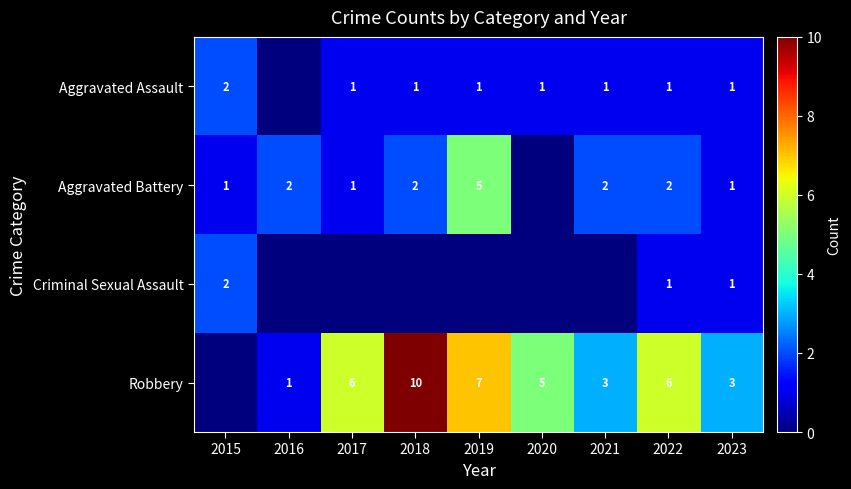

Is the value of Criminal Sexual Assault at 2023 greater than the value of Robbery at 2017?

No